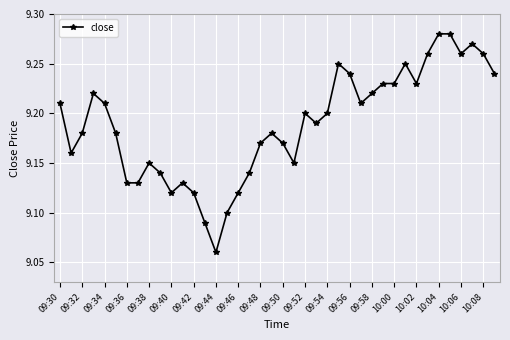

Count the values in the range 9 to 10.

40